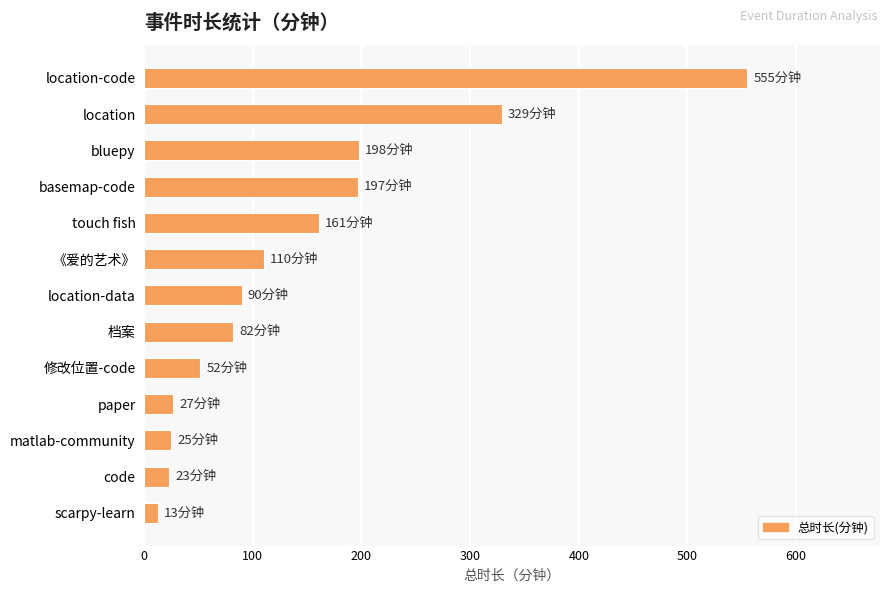

What is the label of the 6th bar from the bottom?

档案